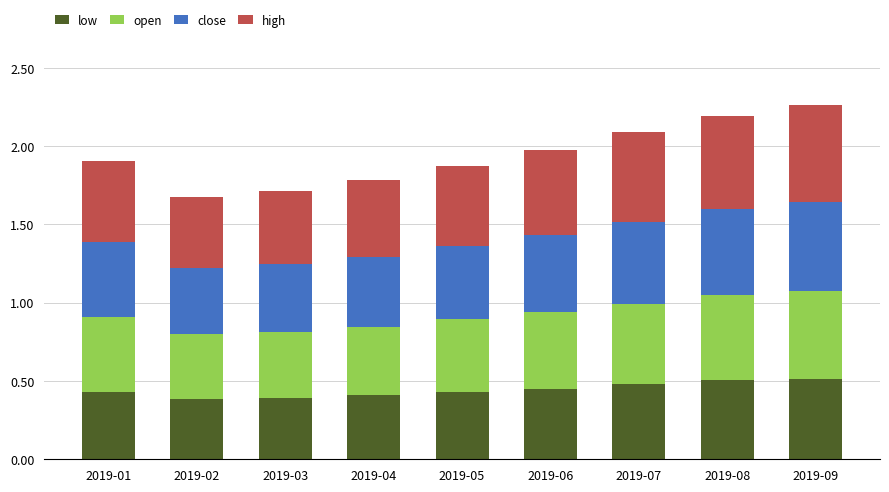

The low series shows 0.4 at 2019-02. True or false?

True